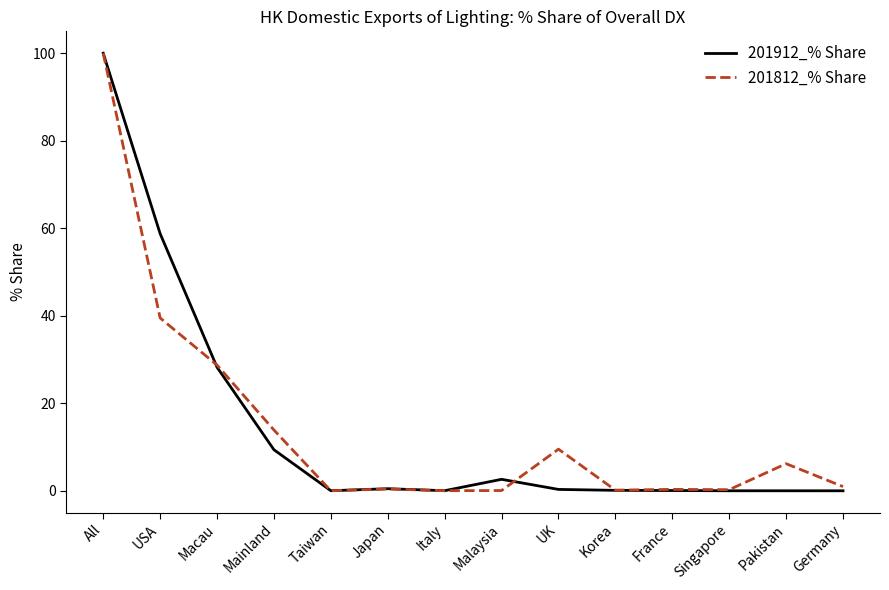

Which label corresponds to the largest value in the chart?

All